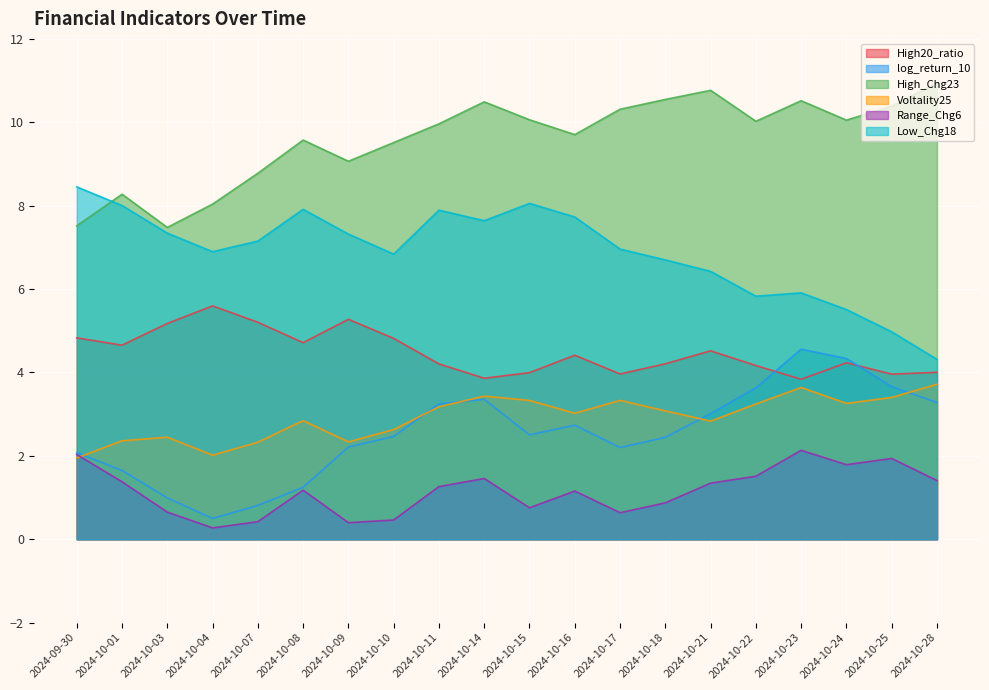

Is the value of Low_Chg18 at 2024-10-21 greater than the value of High_Chg23 at 2024-10-24?

No